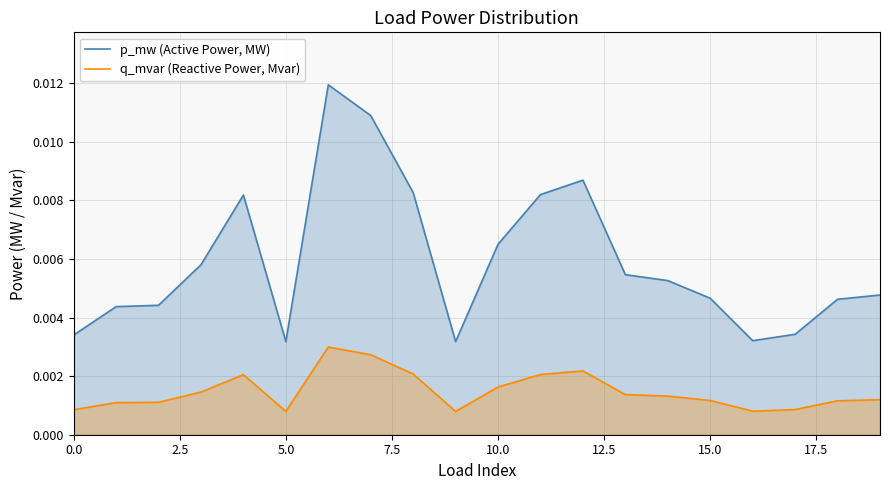

At which label does q_mvar (Reactive Power, Mvar) reach its minimum?

9